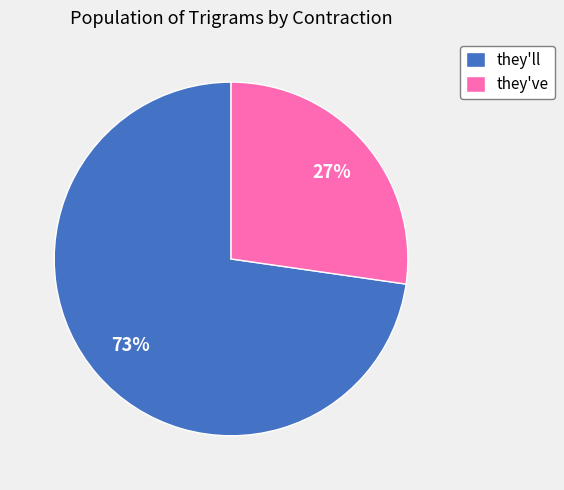

Is there any slice that represents more than half of the pie?

Yes